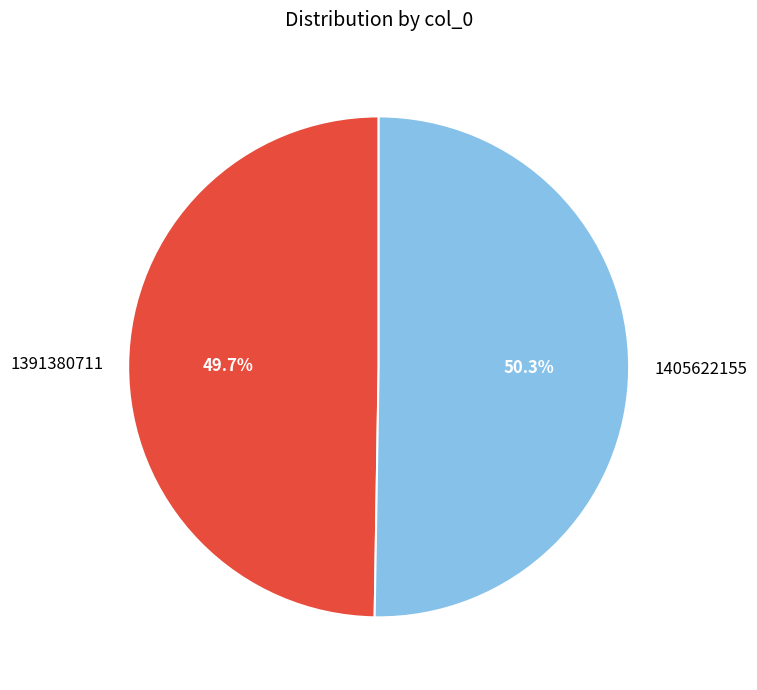

Approximately how many times larger is the value at 1391380711 compared to 1405622155?

1.0